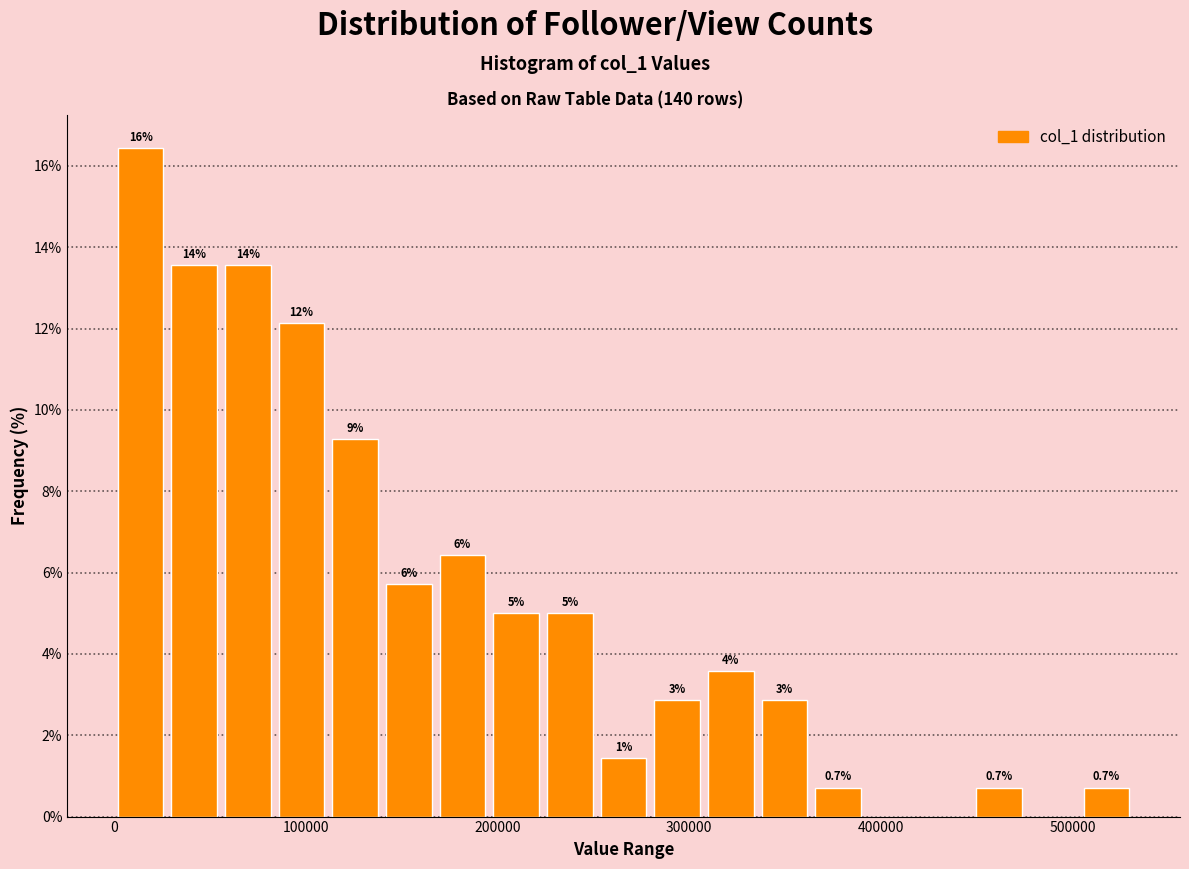

Around what value on the x-axis is the tallest bar? Give the approximate position of its centre, as read against the axis.

10000